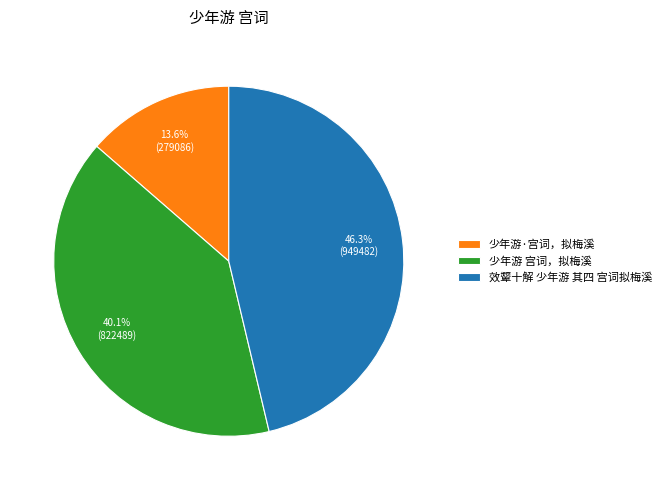

What is the ratio of the value at 少年游·宫词，拟梅溪 to the value at 少年游 宫词，拟梅溪?

0.3